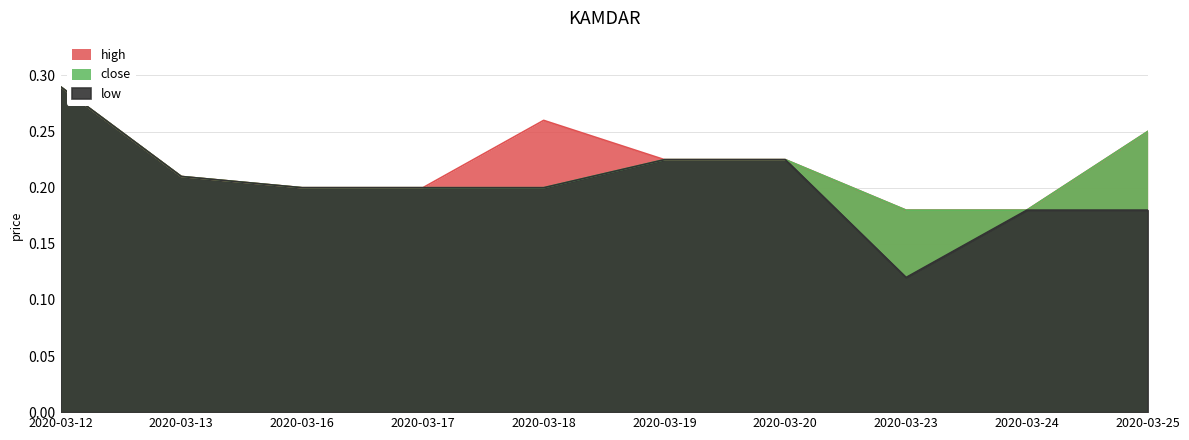

At which label does close reach its peak?

2020-03-12